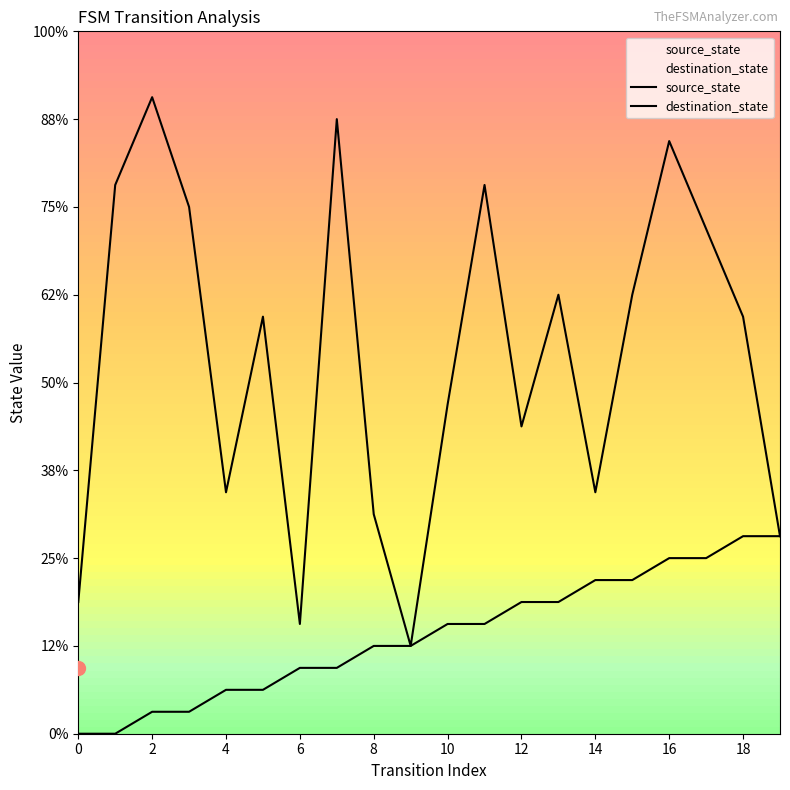

Reading right to left, transcribe all the data shown in this chart.

source_state: 9	9	8	8	7	7	6	6	5	5	4	4	3	3	2	2	1	1	0	0
destination_state: 9	19	23	27	20	11	20	14	25	15	4	10	28	5	19	11	24	29	25	6